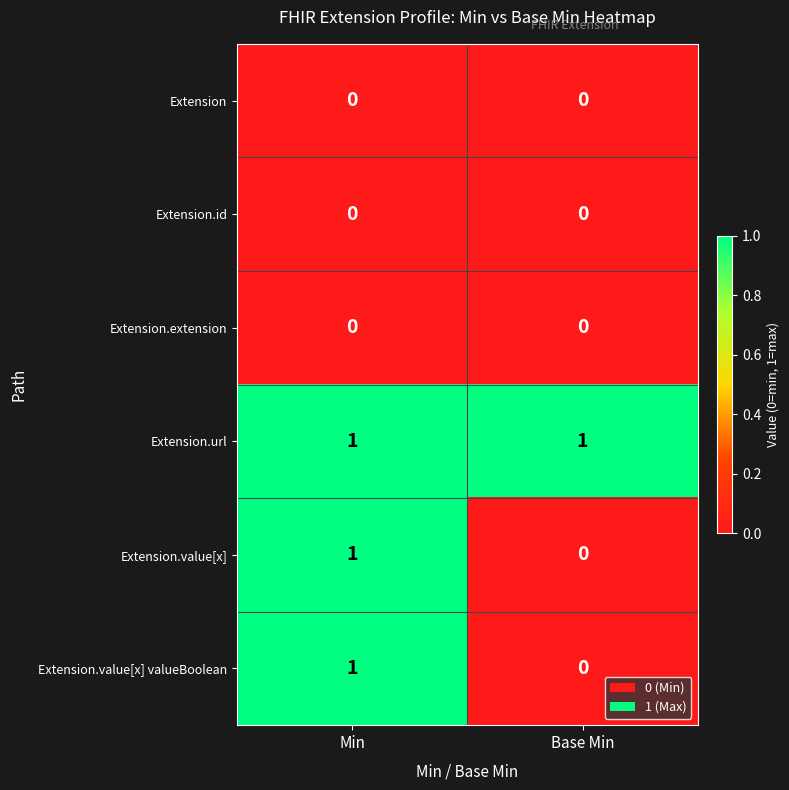

List the labels in order of Extension.value[x] value, smallest first.

Base Min, Min